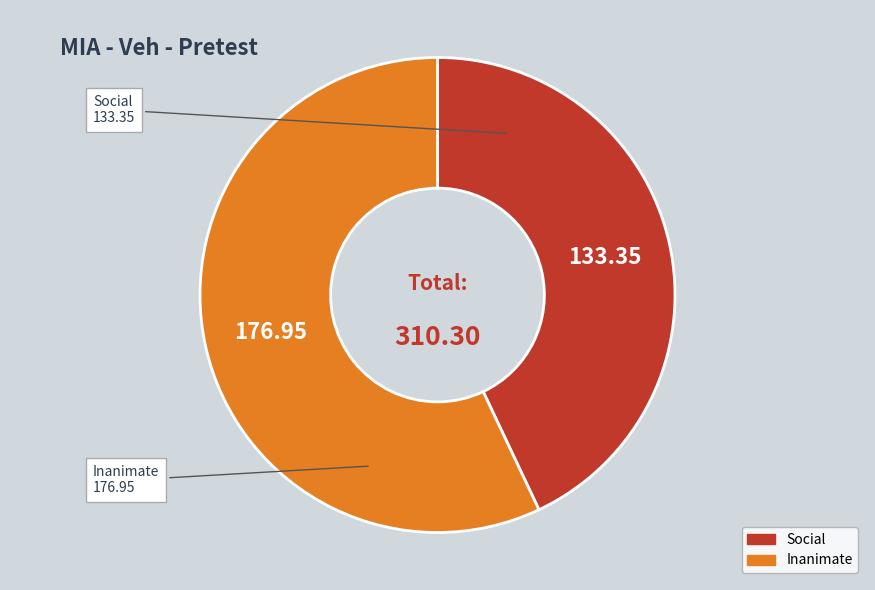

Which has a higher value, Inanimate or Social?

Inanimate